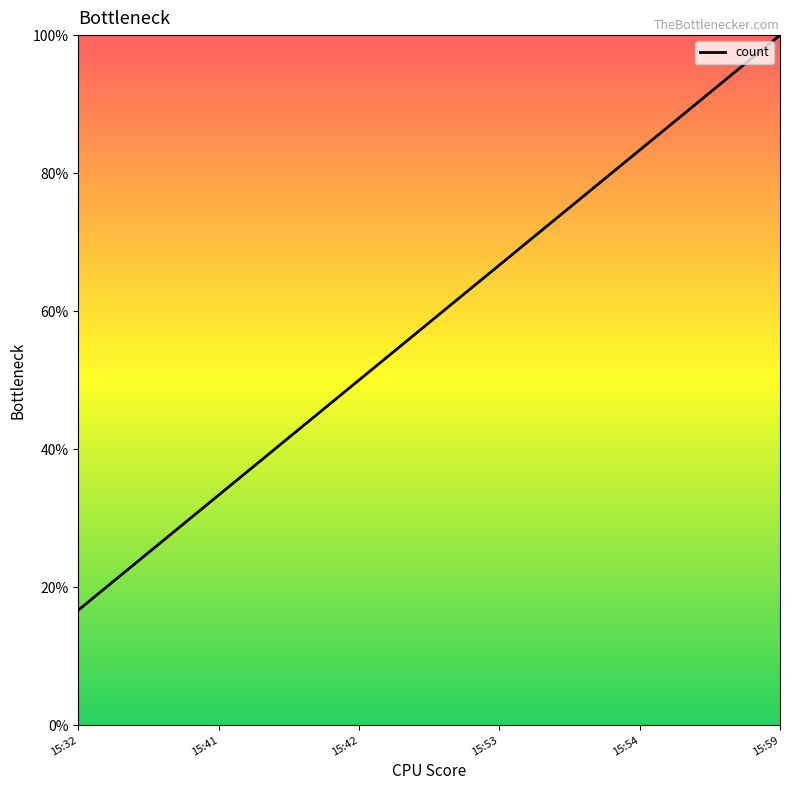

True or false: the data shows 83.3 at 15:54.

True